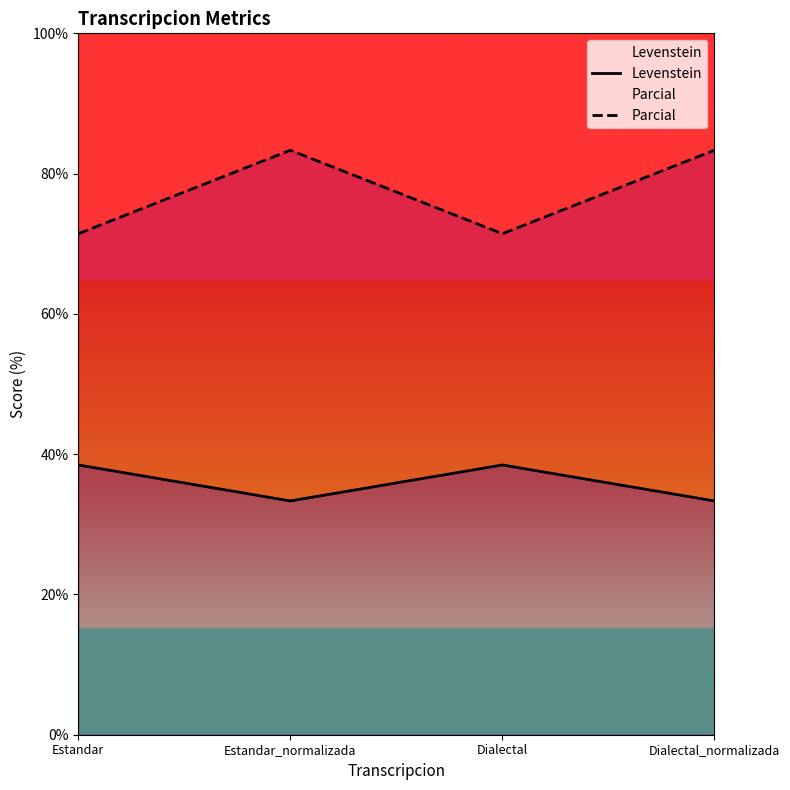

What is the maximum value for Parcial?

83.3